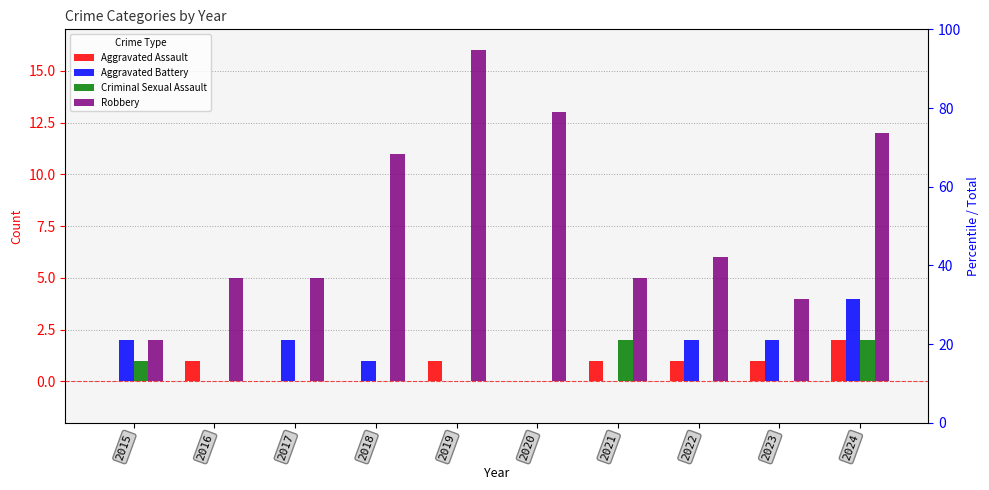

Reading left to right, transcribe all the data shown in this chart.

Aggravated Assault: 2015=0	2016=1	2017=0	2018=0	2019=1	2020=0	2021=1	2022=1	2023=1	2024=2
Aggravated Battery: 2015=2	2016=0	2017=2	2018=1	2019=0	2020=0	2021=0	2022=2	2023=2	2024=4
Criminal Sexual Assault: 2015=1	2016=0	2017=0	2018=0	2019=0	2020=0	2021=2	2022=0	2023=0	2024=2
Robbery: 2015=2	2016=5	2017=5	2018=11	2019=16	2020=13	2021=5	2022=6	2023=4	2024=12